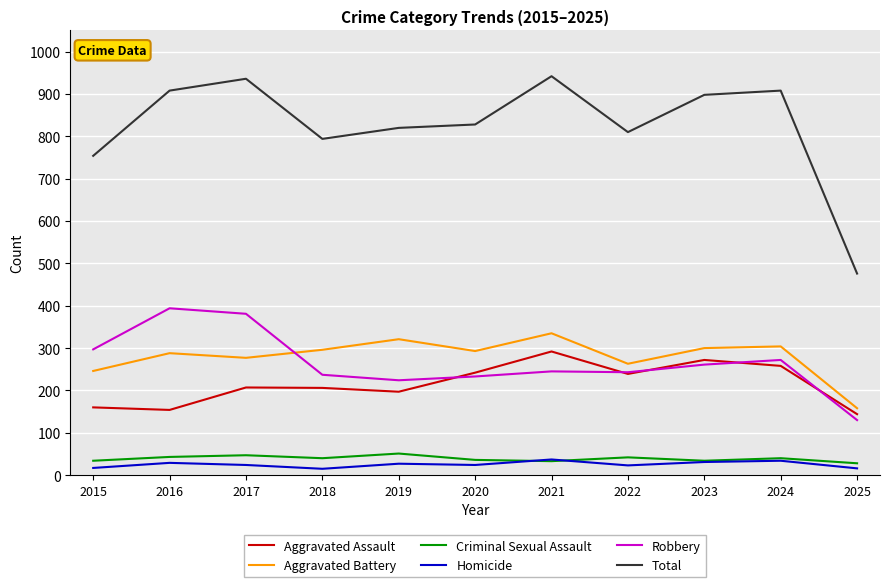

Is the value of Criminal Sexual Assault at 2015 greater than the value of Aggravated Battery at 2017?

No